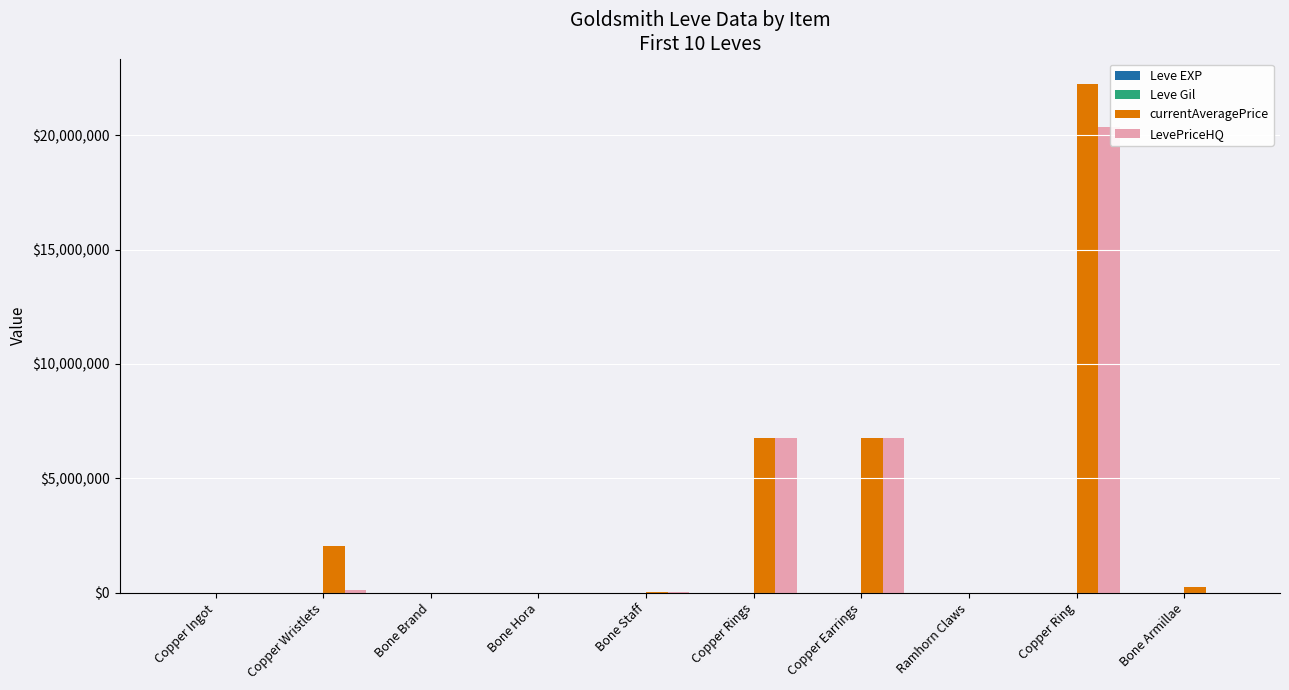

The value of LevePriceHQ at Copper Ring is 27590785. True or false?

False